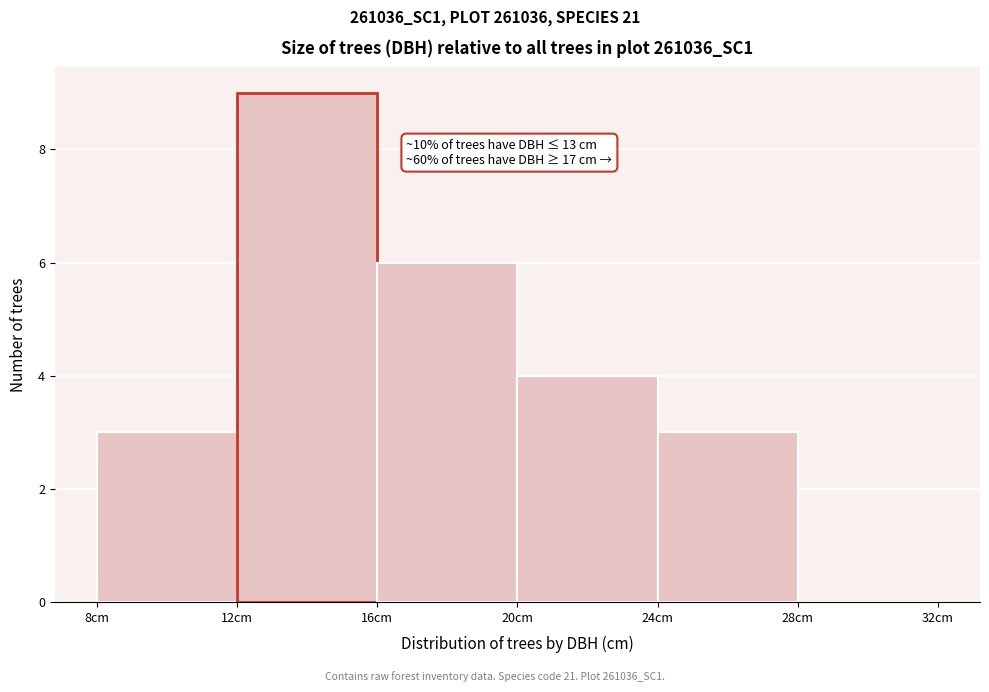

Over which range of the x-axis is the bar tallest?

12 to 16